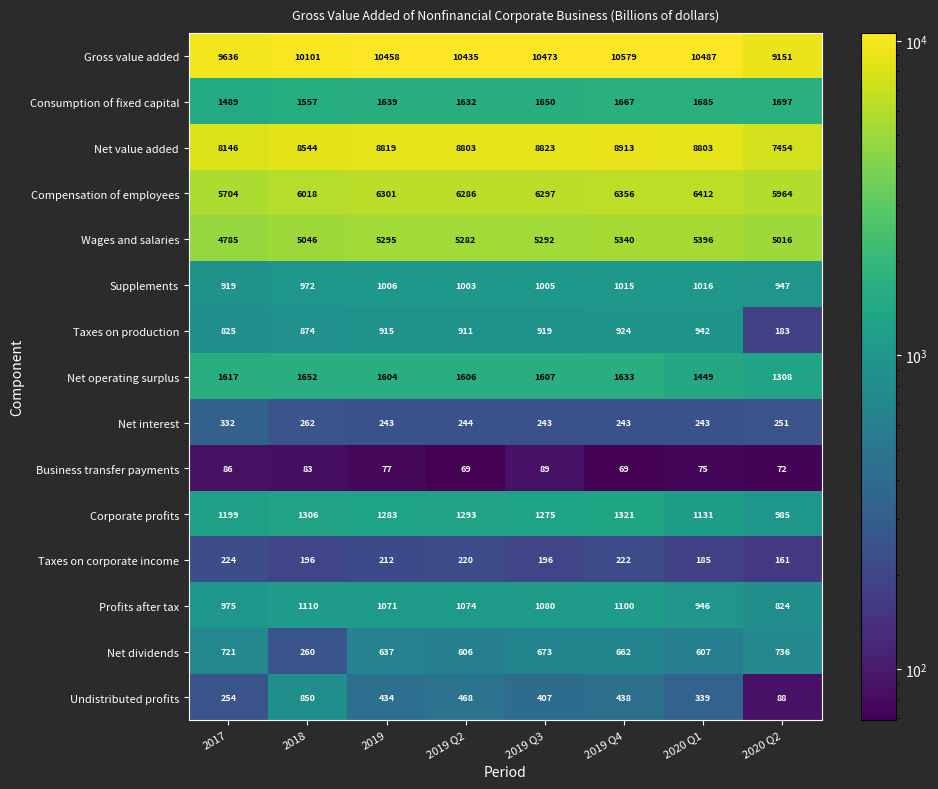

Which series has the largest total across all categories?

Gross value added